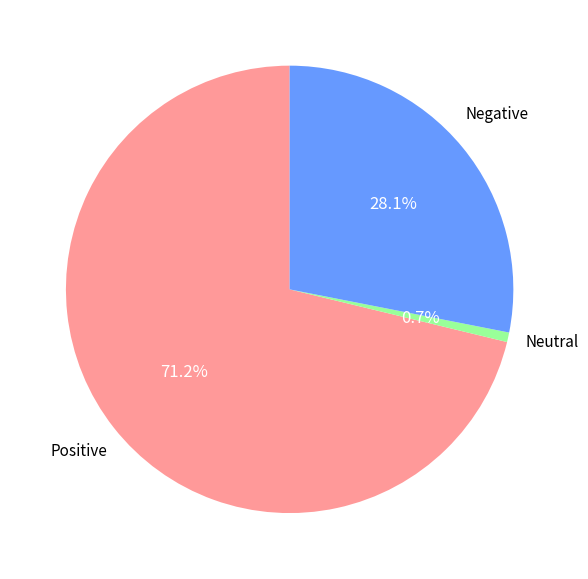

Count the number of slices in the pie.

3